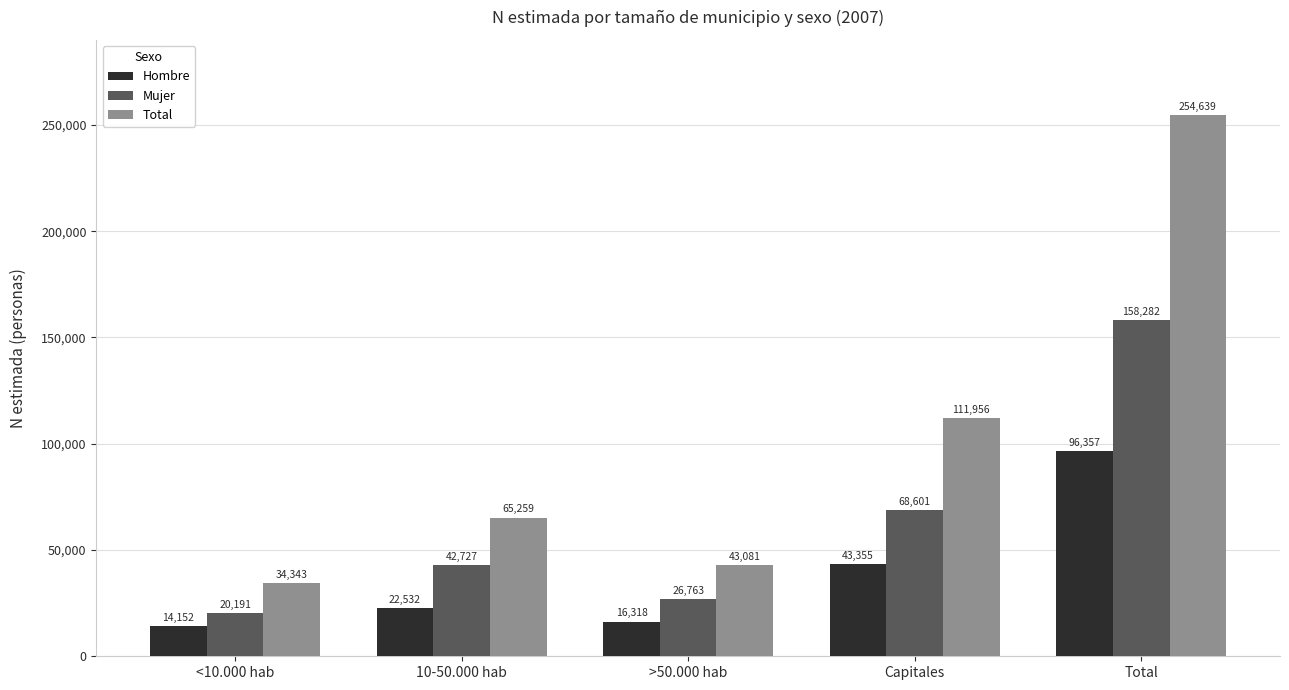

The Total series shows 65259 at 10-50.000 hab. True or false?

True